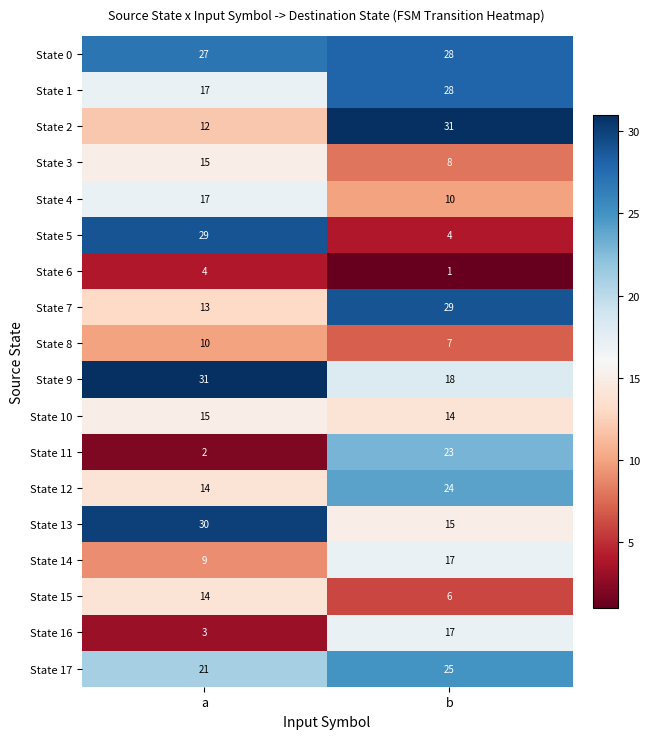

What is the sum of the State 10 values at b and a?

29